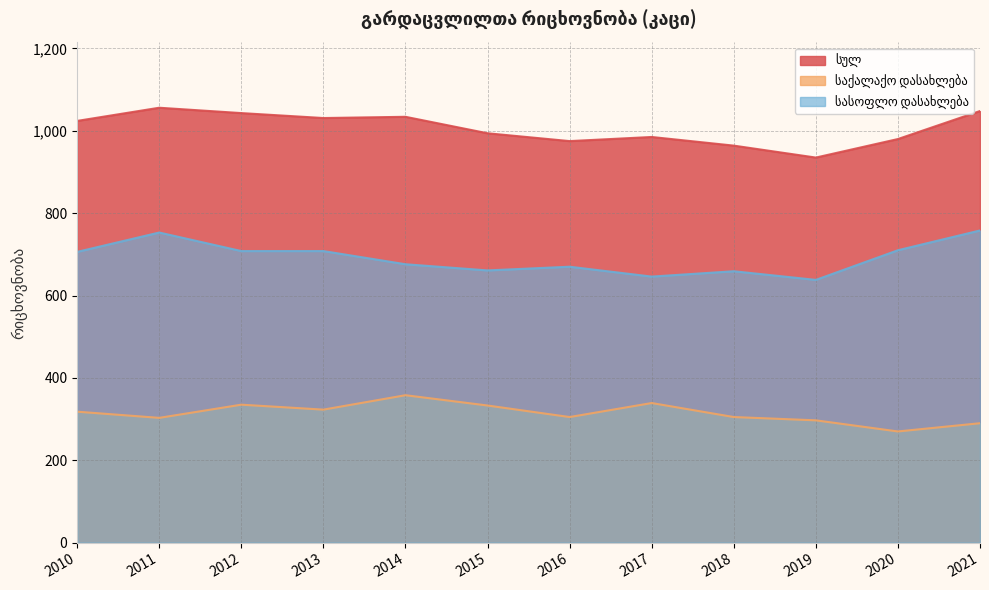

True or false: საქალაქო დასახლება and სულ cross at least once.

False